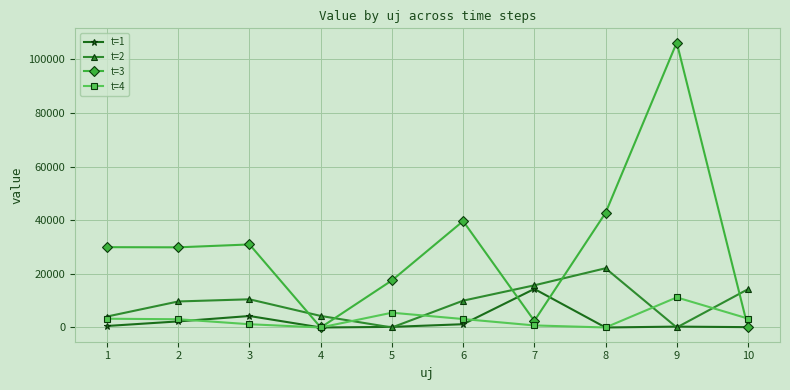

What is the sum of the t=3 values at 1 and 6?

69633.4